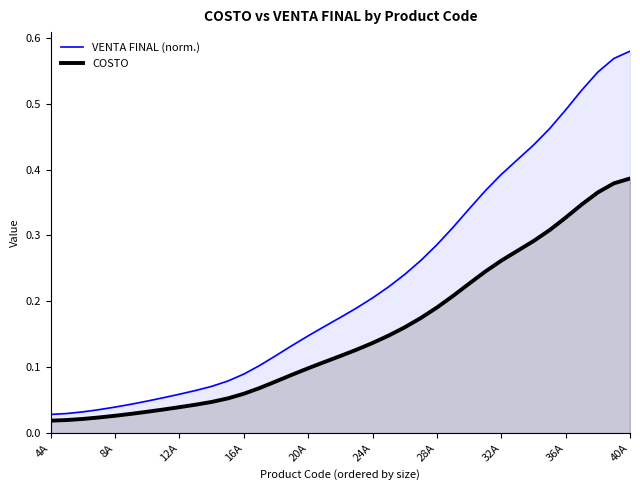

How many lines are shown in the chart?

2